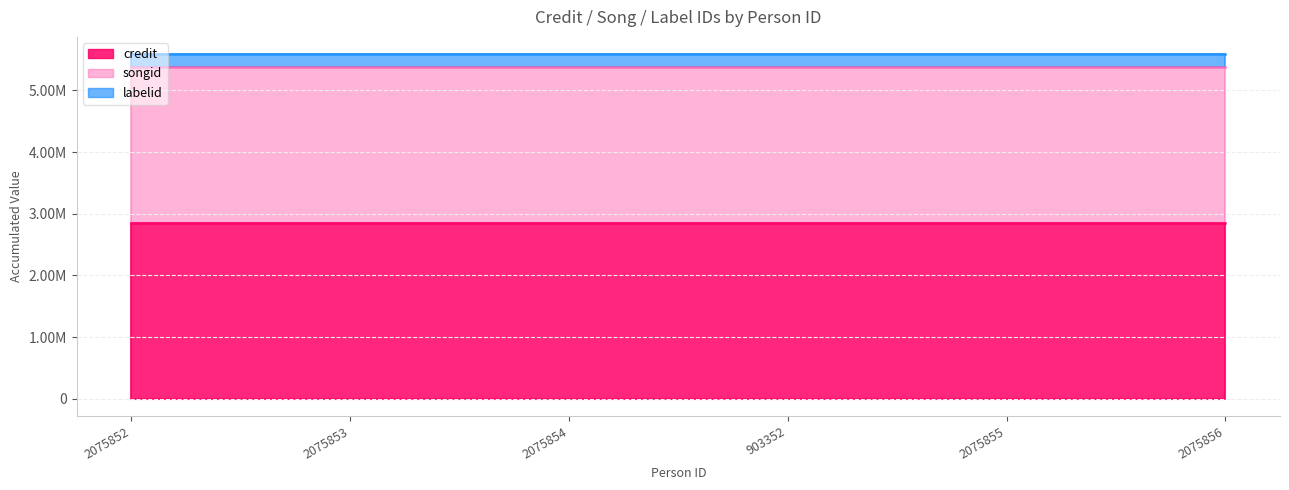

True or false: labelid has more than 0 points higher than both neighbors.

False